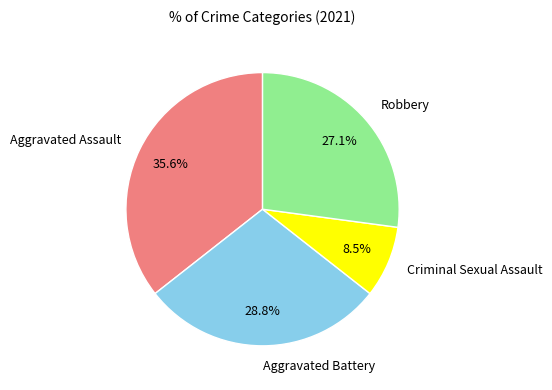

Count the number of slices in the pie.

4